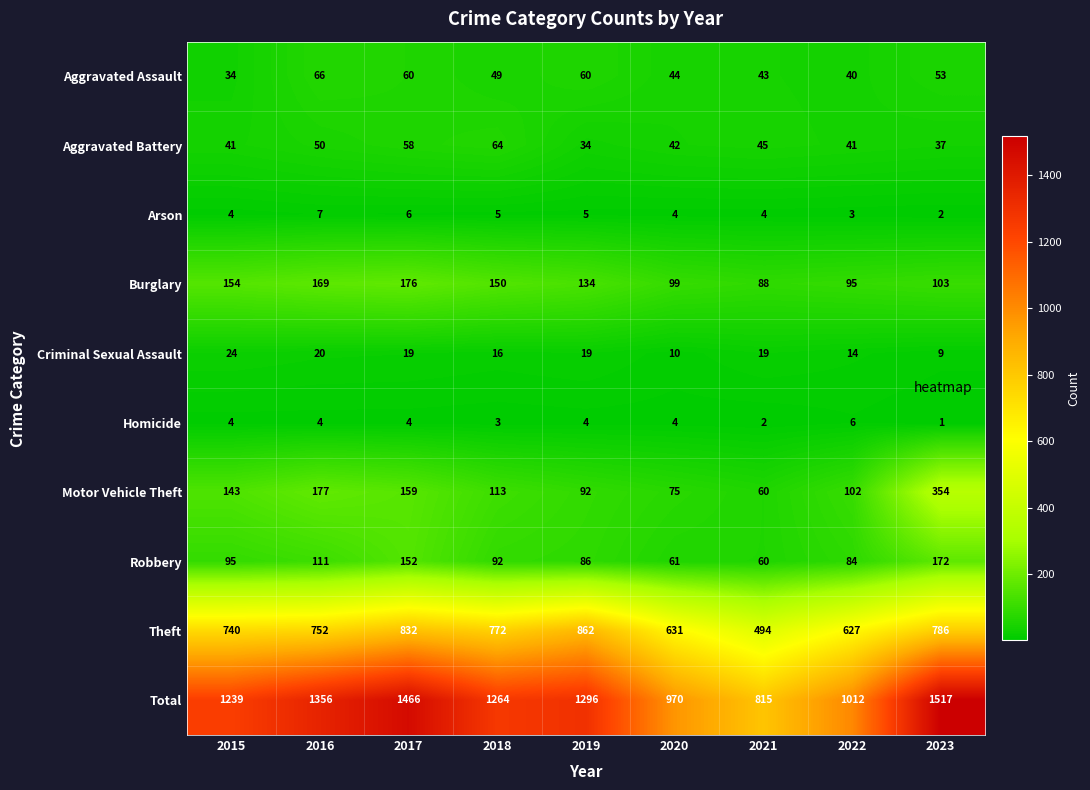

What is the average value of the Burglary series?

130